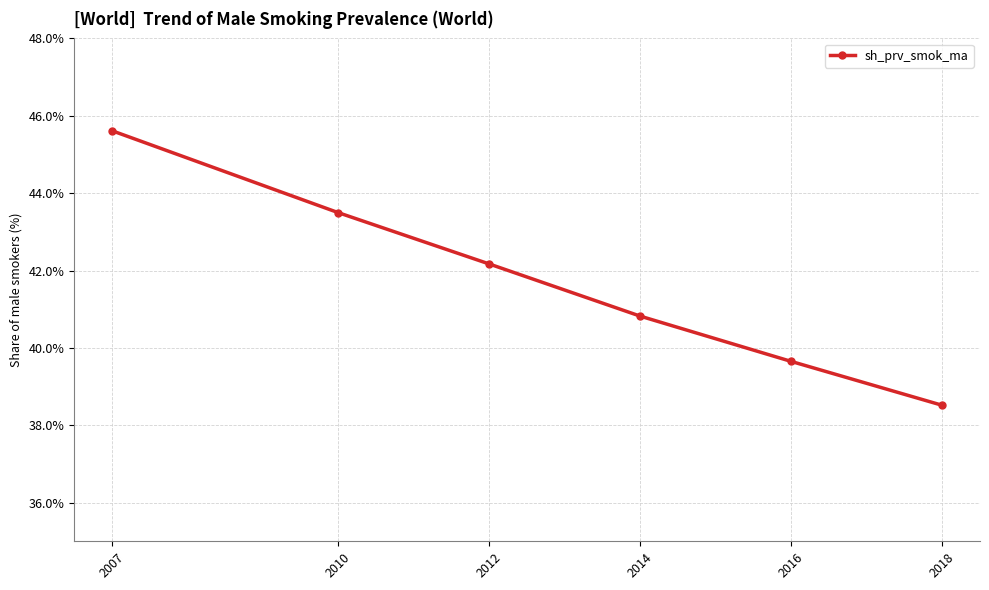

List the labels in order of value, largest first.

2007, 2010, 2012, 2014, 2016, 2018